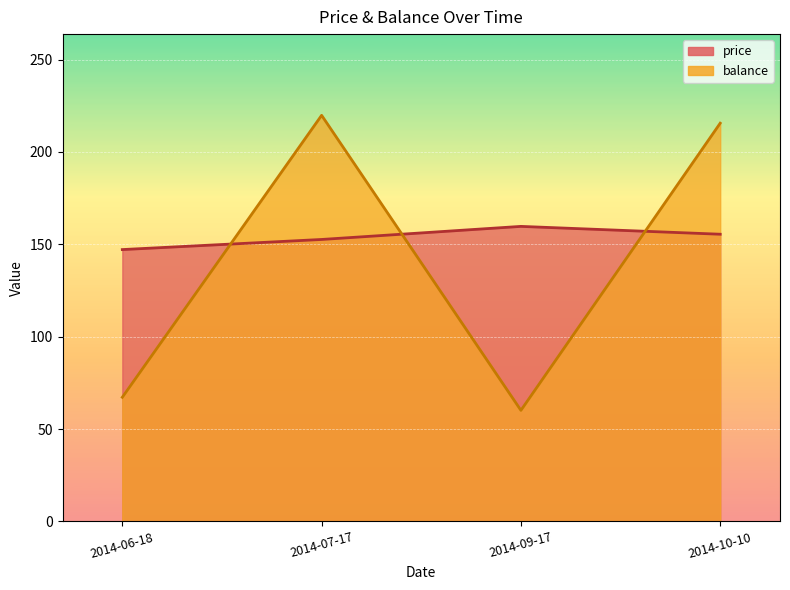

Reading left to right, list all the values displayed in this chart.

price: 2014-06-18=147.1	2014-07-17=152.6	2014-09-17=159.7	2014-10-10=155.5
balance: 2014-06-18=67.2	2014-07-17=219.8	2014-09-17=60.1	2014-10-10=215.6